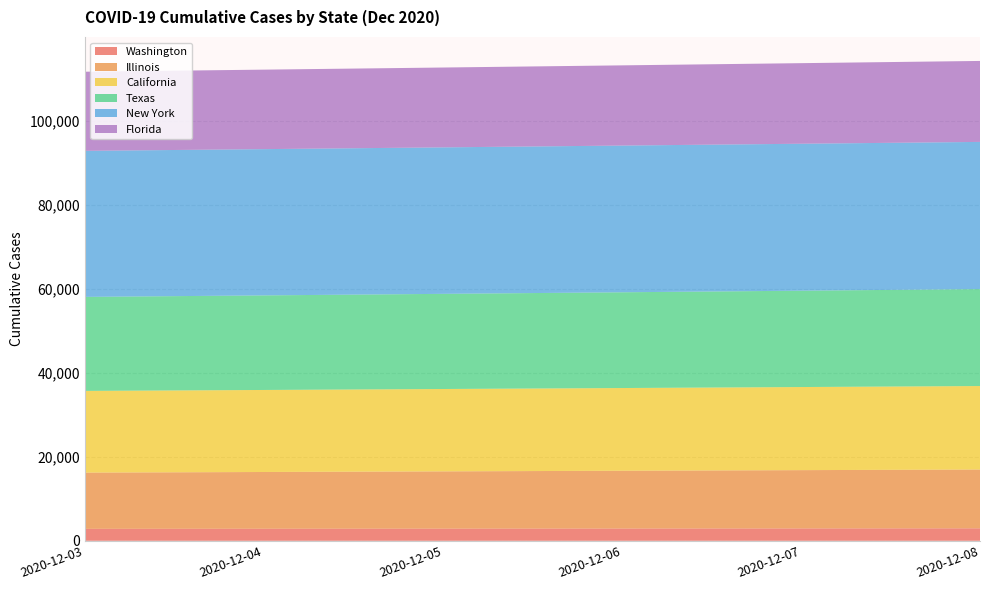

Reading right to left, list all the values displayed in this chart.

Washington: 2961	2936	2912	2889	2866	2845
Illinois: 13998	13878	13755	13631	13505	13380
California: 19870	19778	19689	19604	19523	19446
Texas: 23072	22930	22788	22647	22509	22374
New York: 35033	34975	34919	34864	34811	34760
Florida: 19270	19179	19090	19004	18919	18836